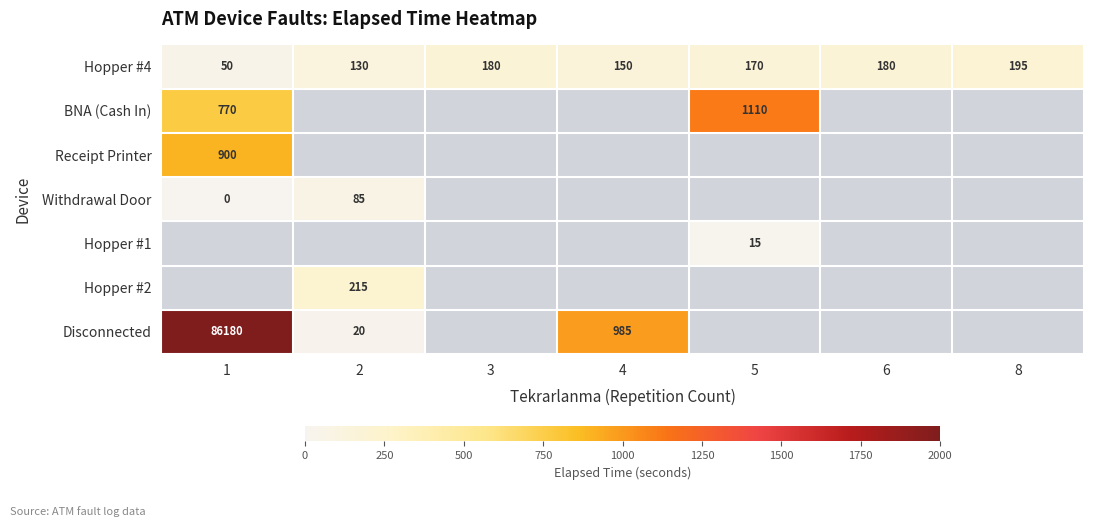

What is the difference between the Disconnected values at 1 and 4?

85195